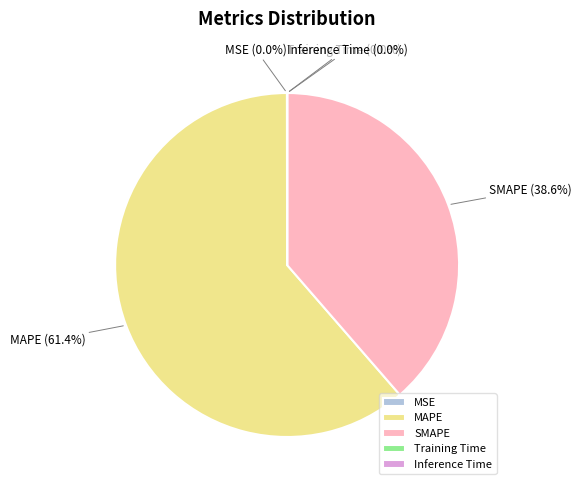

What is the largest slice in the pie chart?

MAPE